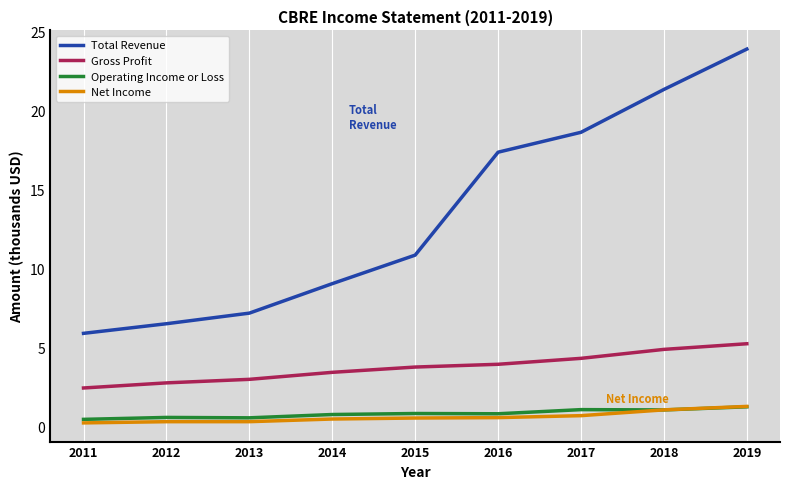

What is the maximum value shown in the chart?

23.9